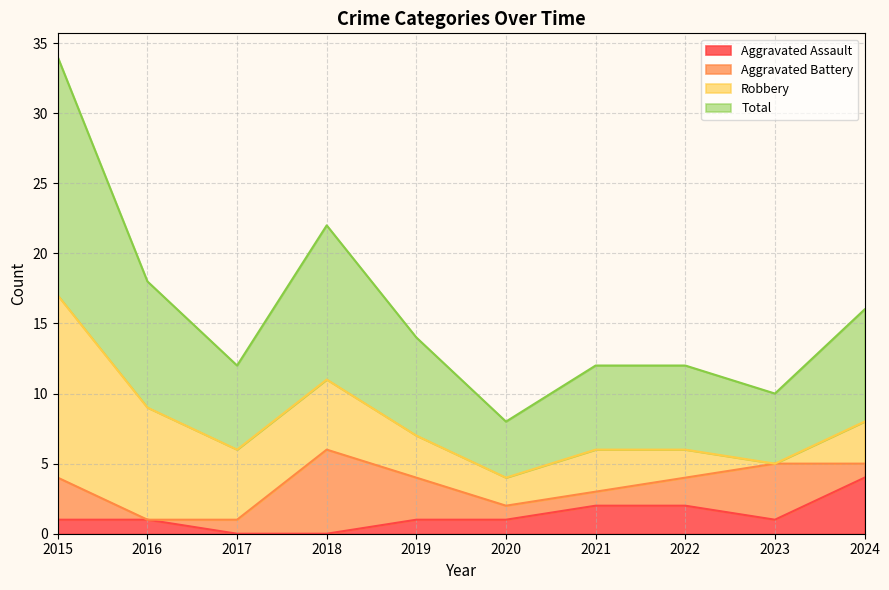

The Aggravated Assault series shows 1 at 2019. True or false?

True